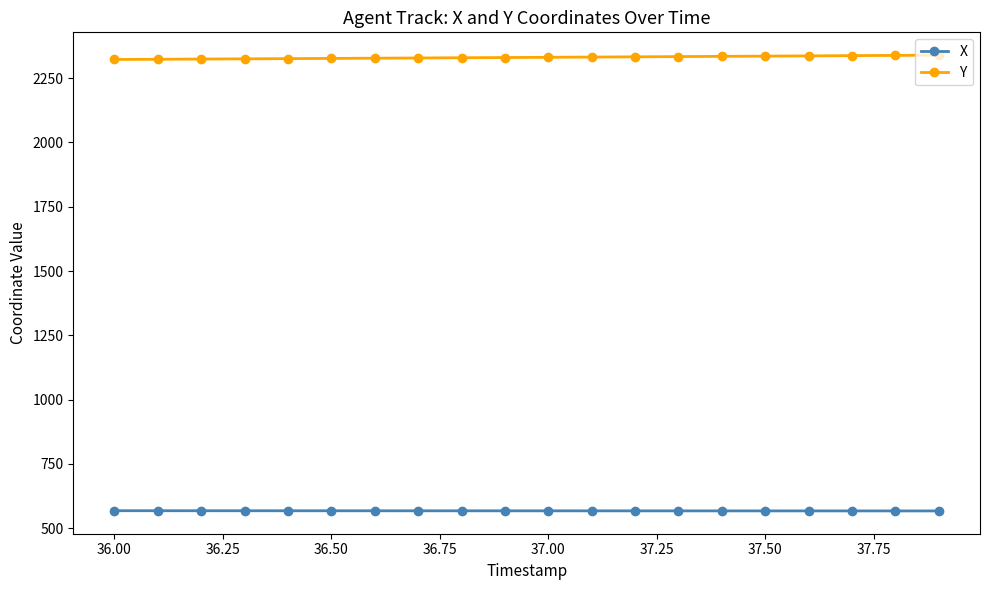

What is the average value of the Y series?

2330.6